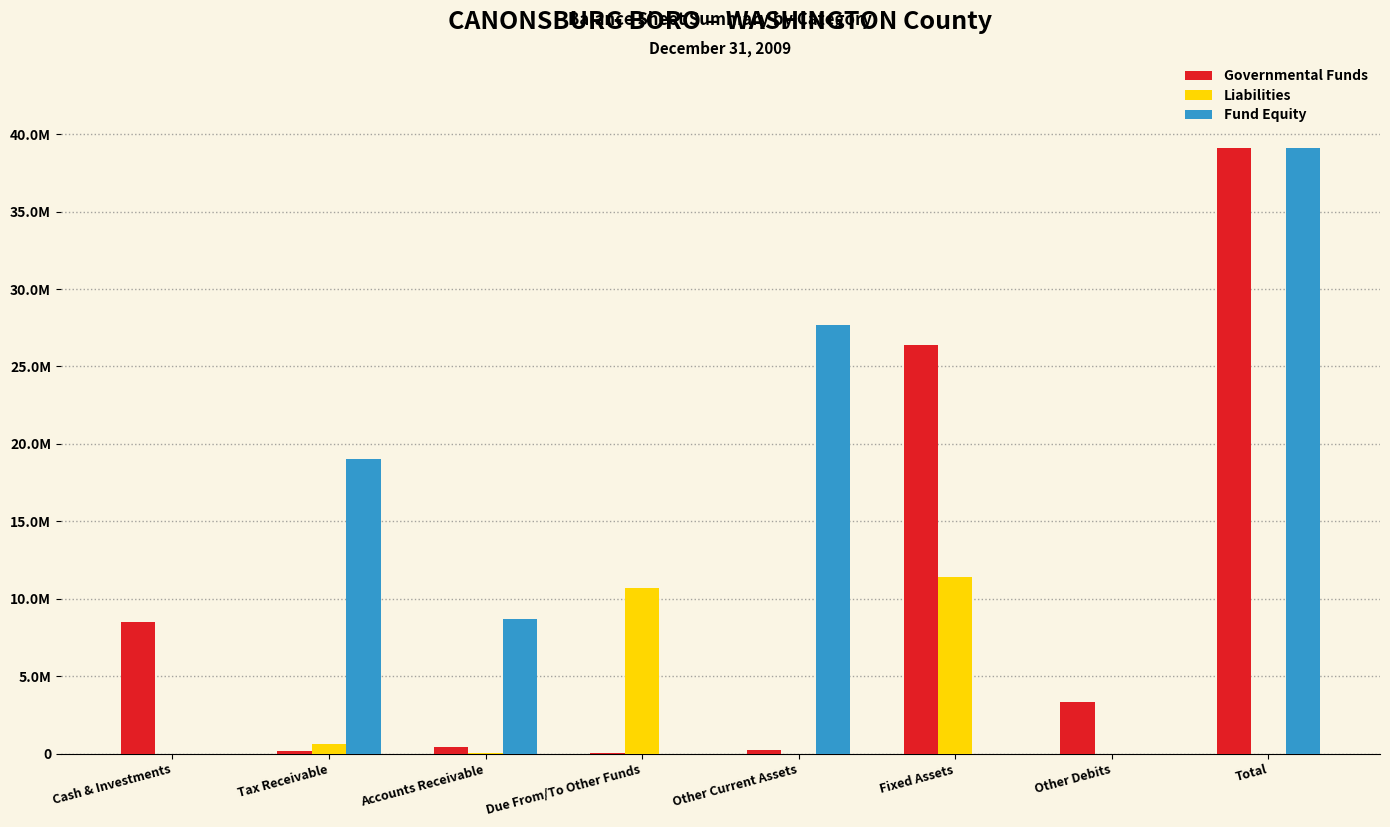

Are the bars horizontal?

No